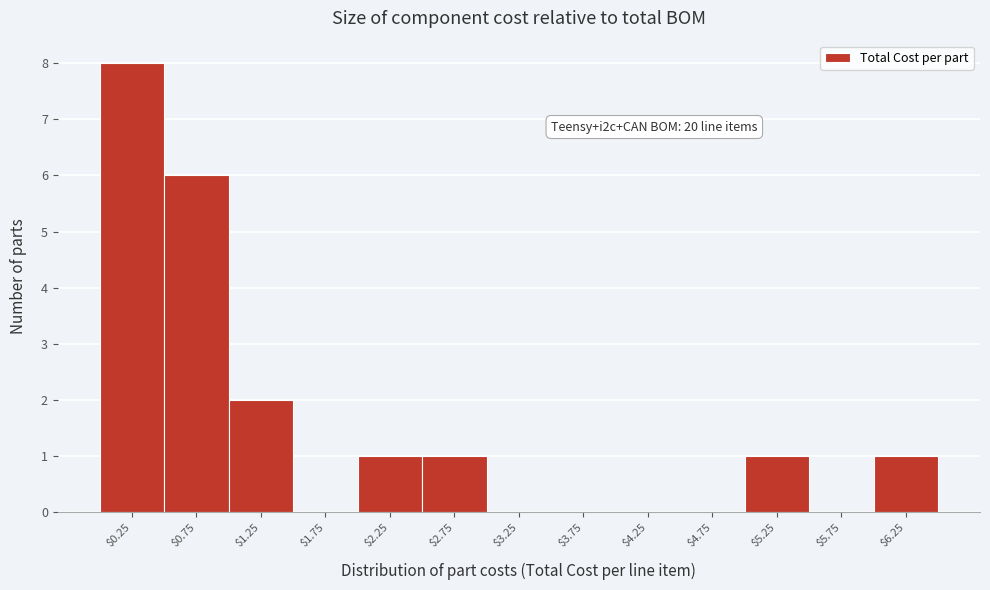

Which range on the x-axis has the tallest bar?

0.0 to 0.5